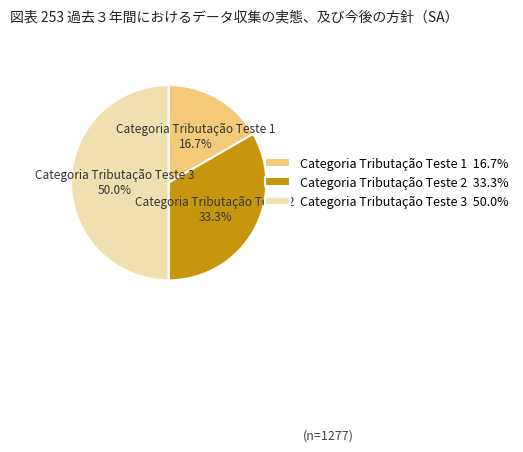

To the nearest percent, what portion does Categoria Tributação Teste 3 represent?

50%